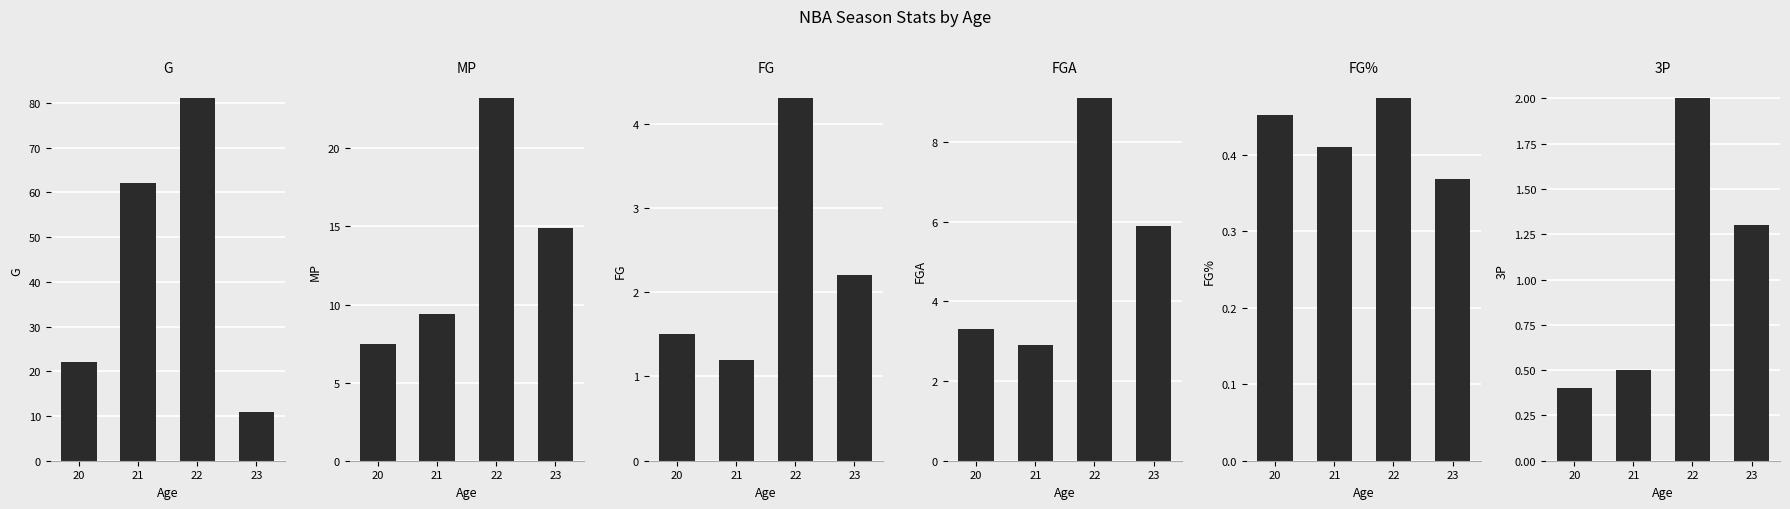

True or false: MP has a value of 2.0 at 20.

False